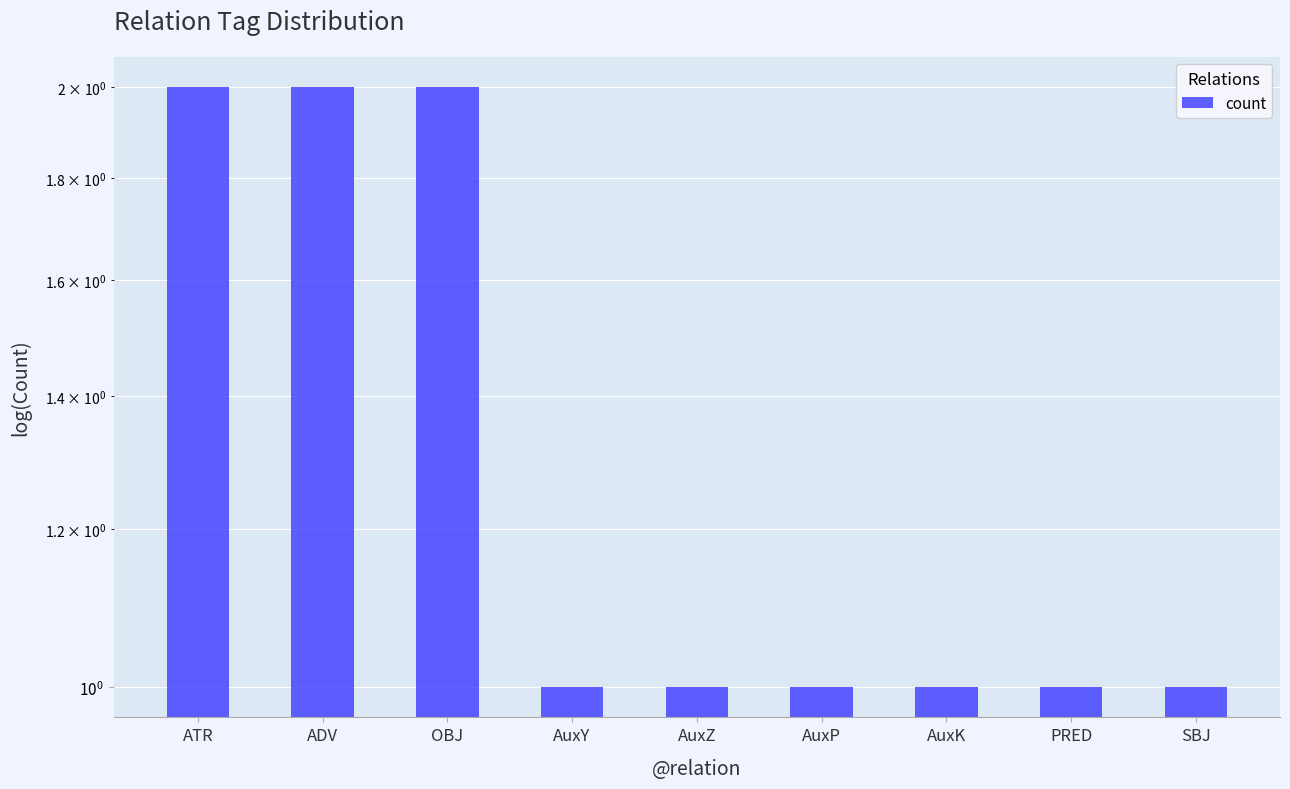

What is the difference between the second highest and minimum values?

1